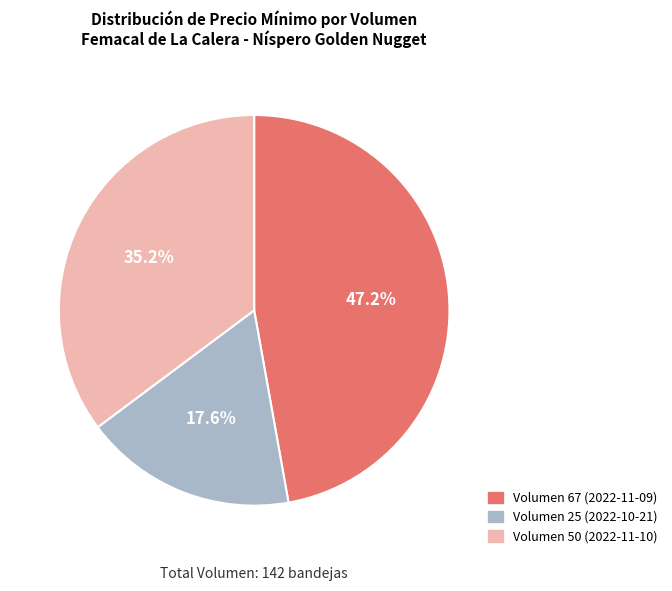

Approximately how many times larger is the value at Volumen 67 (2022-11-09) compared to Volumen 50 (2022-11-10)?

1.3